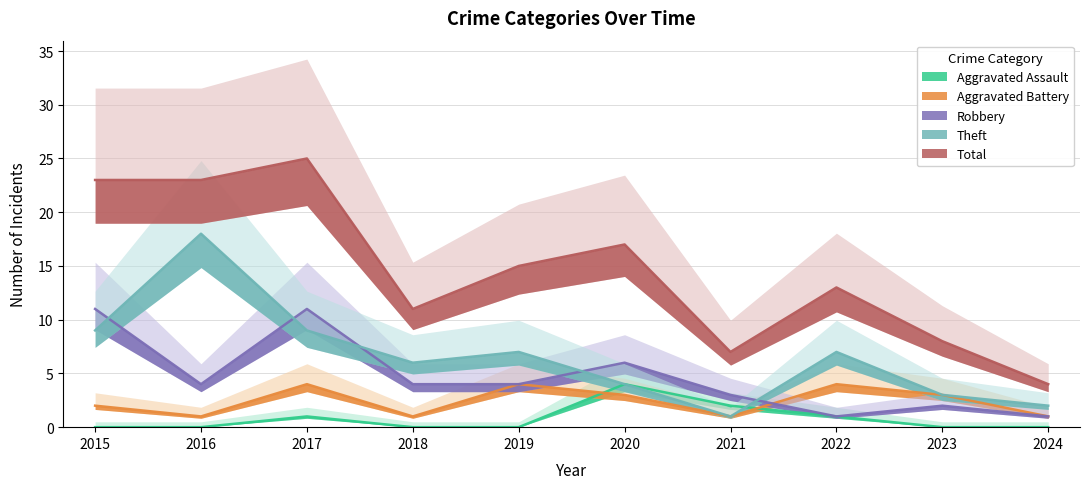

Reading left to right, extract all data points from this chart.

Aggravated Assault: 2015=0	2016=0	2017=1	2018=0	2019=0	2020=4	2021=2	2022=1	2023=0	2024=0
Aggravated Battery: 2015=2	2016=1	2017=4	2018=1	2019=4	2020=3	2021=1	2022=4	2023=3	2024=1
Robbery: 2015=11	2016=4	2017=11	2018=4	2019=4	2020=6	2021=3	2022=1	2023=2	2024=1
Theft: 2015=9	2016=18	2017=9	2018=6	2019=7	2020=4	2021=1	2022=7	2023=3	2024=2
Total: 2015=23	2016=23	2017=25	2018=11	2019=15	2020=17	2021=7	2022=13	2023=8	2024=4